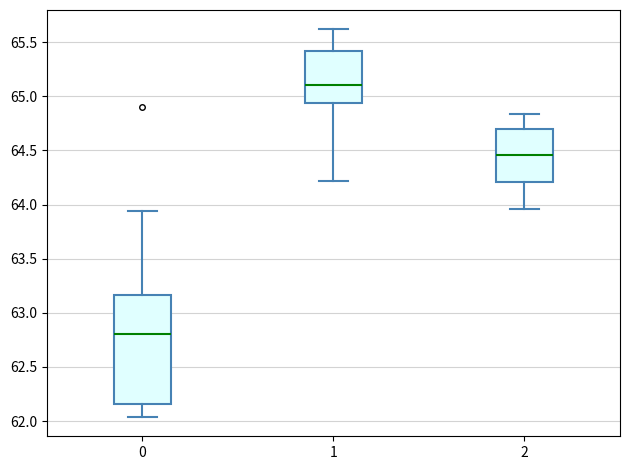

Which box's median line is the lowest?

0